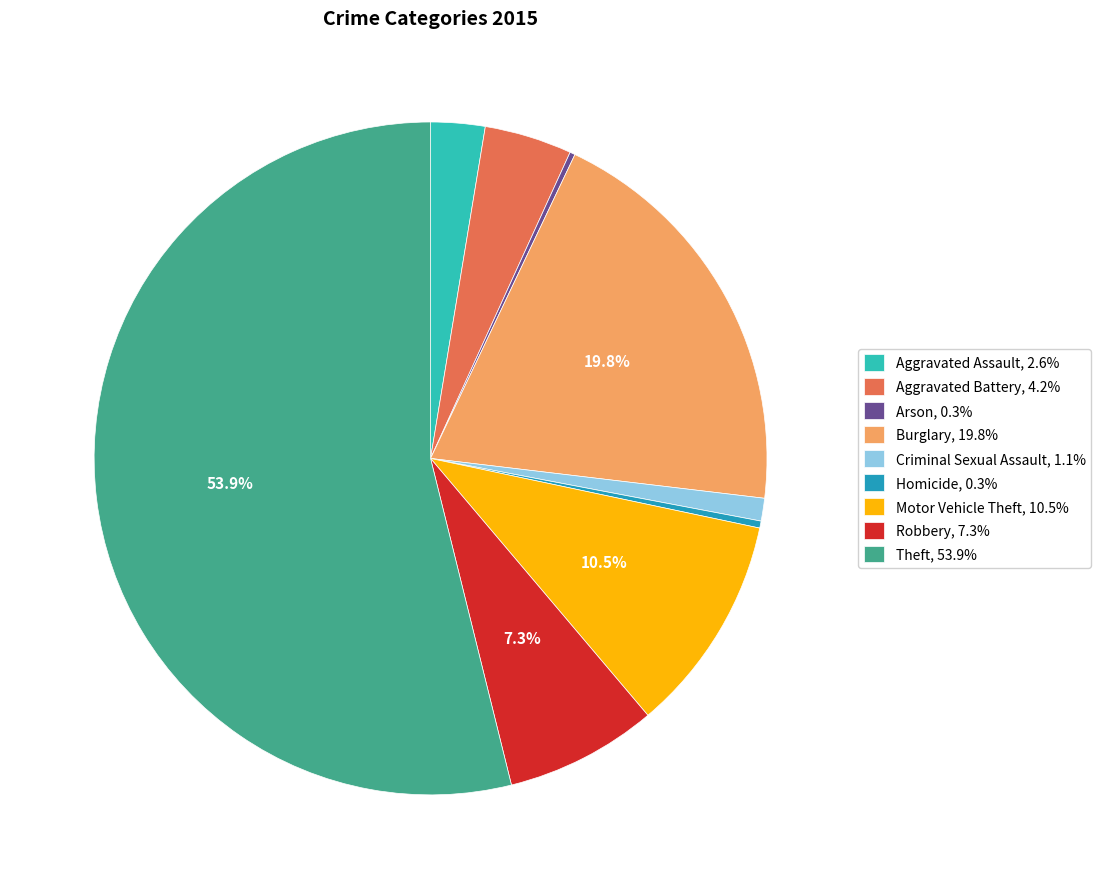

Is it true that Homicide is 0% of the pie?

True